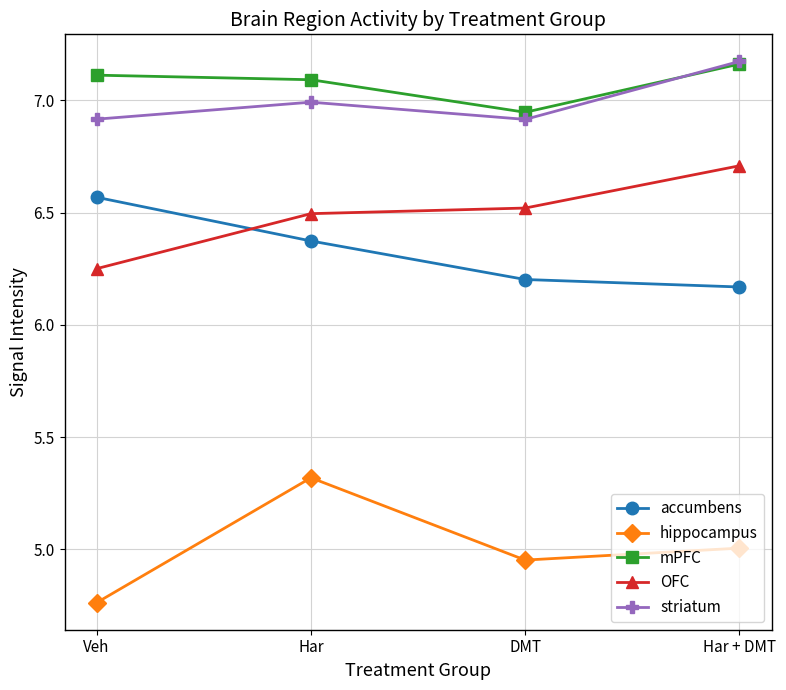

What are all the series names shown in the legend?

accumbens, hippocampus, mPFC, OFC, striatum